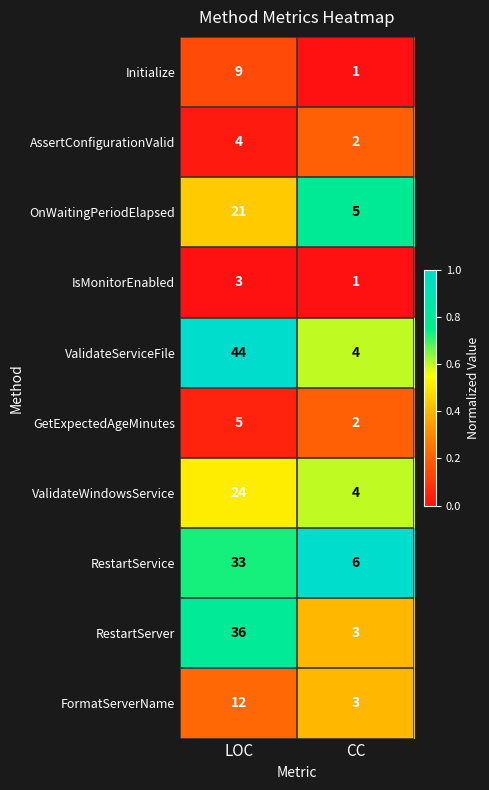

Reading left to right, transcribe all the data shown in this chart.

Initialize: 9	1
AssertConfigurationValid: 4	2
OnWaitingPeriodElapsed: 21	5
IsMonitorEnabled: 3	1
ValidateServiceFile: 44	4
GetExpectedAgeMinutes: 5	2
ValidateWindowsService: 24	4
RestartService: 33	6
RestartServer: 36	3
FormatServerName: 12	3